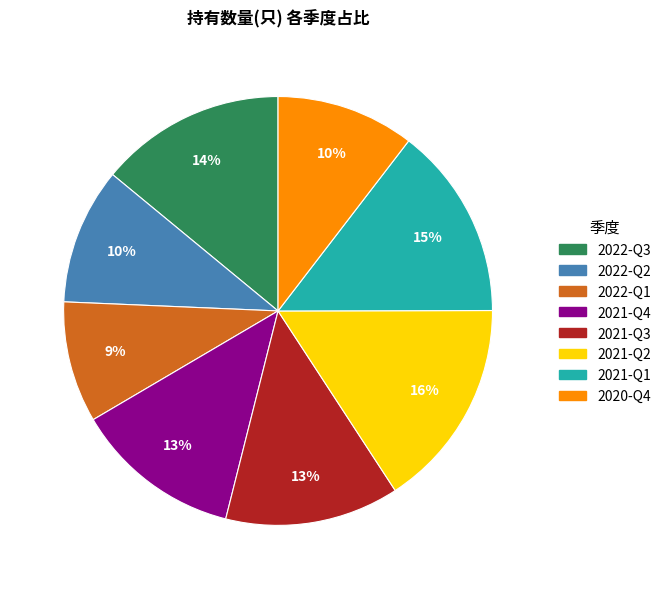

What percentage is the 2022-Q3 slice, to the nearest percent?

14%